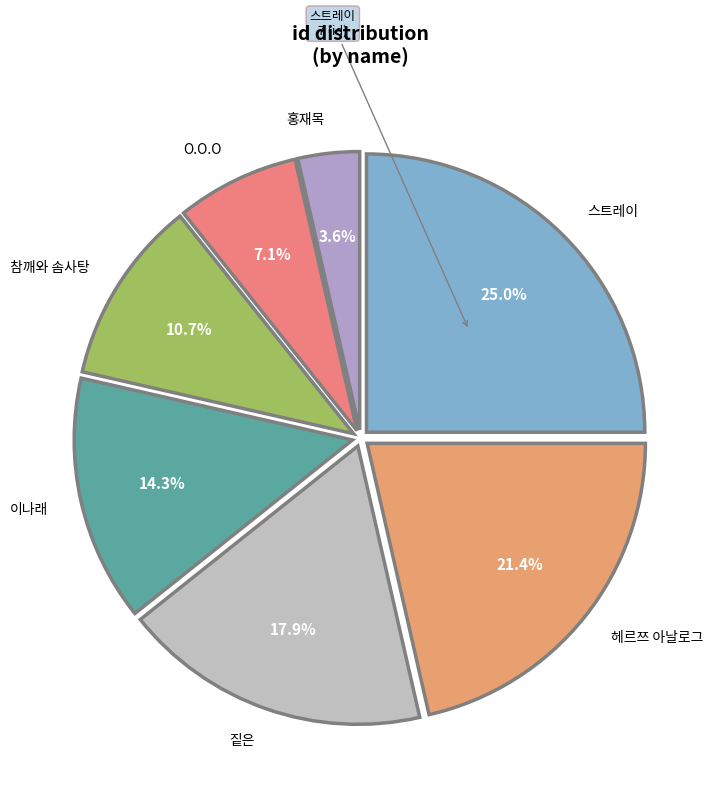

How many segments does this pie chart have?

7